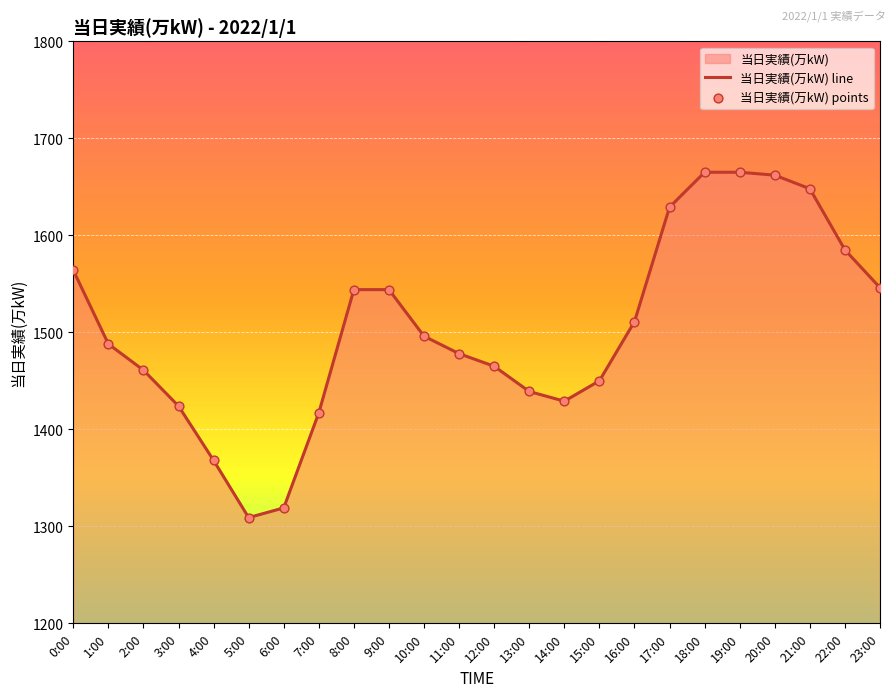

At how many categories does at least one series exceed 1461?

15